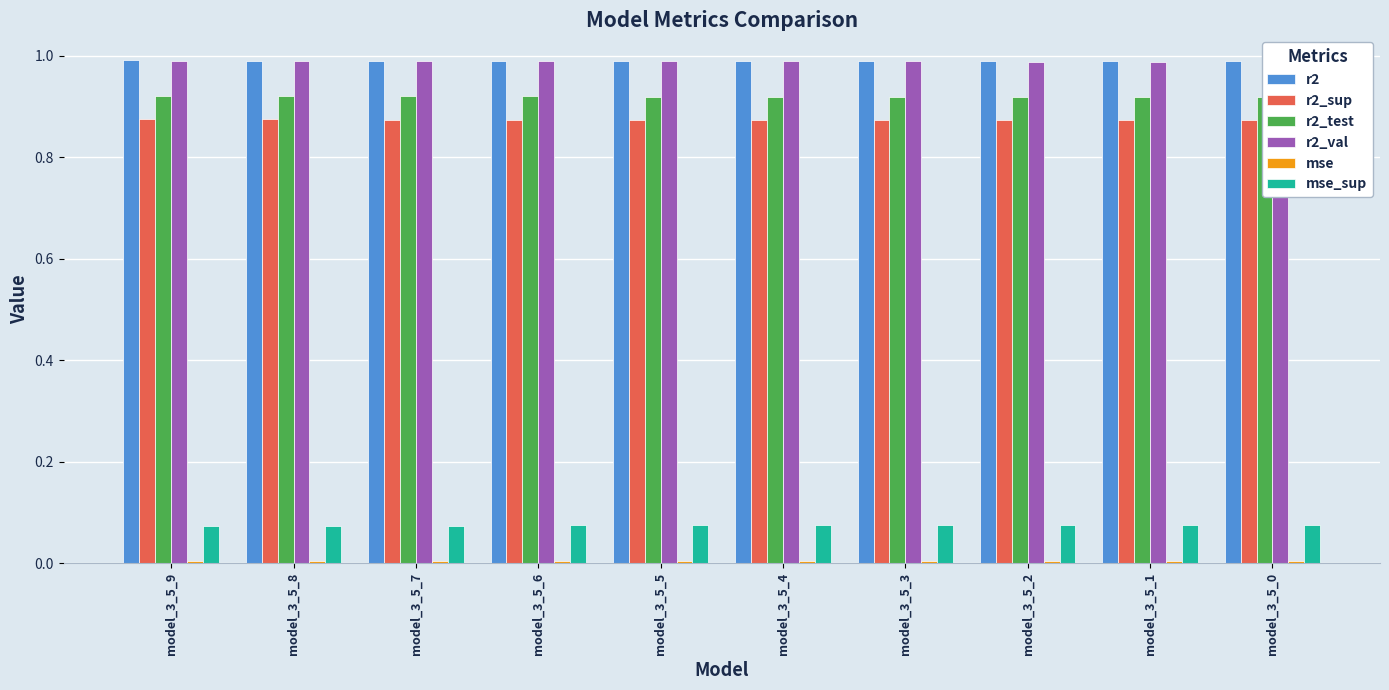

Reading right to left, transcribe all the data shown in this chart.

r2: model_3_5_0=1.0	model_3_5_1=1.0	model_3_5_2=1.0	model_3_5_3=1.0	model_3_5_4=1.0	model_3_5_5=1.0	model_3_5_6=1.0	model_3_5_7=1.0	model_3_5_8=1.0	model_3_5_9=1.0
r2_sup: model_3_5_0=0.9	model_3_5_1=0.9	model_3_5_2=0.9	model_3_5_3=0.9	model_3_5_4=0.9	model_3_5_5=0.9	model_3_5_6=0.9	model_3_5_7=0.9	model_3_5_8=0.9	model_3_5_9=0.9
r2_test: model_3_5_0=0.9	model_3_5_1=0.9	model_3_5_2=0.9	model_3_5_3=0.9	model_3_5_4=0.9	model_3_5_5=0.9	model_3_5_6=0.9	model_3_5_7=0.9	model_3_5_8=0.9	model_3_5_9=0.9
r2_val: model_3_5_0=1.0	model_3_5_1=1.0	model_3_5_2=1.0	model_3_5_3=1.0	model_3_5_4=1.0	model_3_5_5=1.0	model_3_5_6=1.0	model_3_5_7=1.0	model_3_5_8=1.0	model_3_5_9=1.0
mse: model_3_5_0=0.0	model_3_5_1=0.0	model_3_5_2=0.0	model_3_5_3=0.0	model_3_5_4=0.0	model_3_5_5=0.0	model_3_5_6=0.0	model_3_5_7=0.0	model_3_5_8=0.0	model_3_5_9=0.0
mse_sup: model_3_5_0=0.1	model_3_5_1=0.1	model_3_5_2=0.1	model_3_5_3=0.1	model_3_5_4=0.1	model_3_5_5=0.1	model_3_5_6=0.1	model_3_5_7=0.1	model_3_5_8=0.1	model_3_5_9=0.1